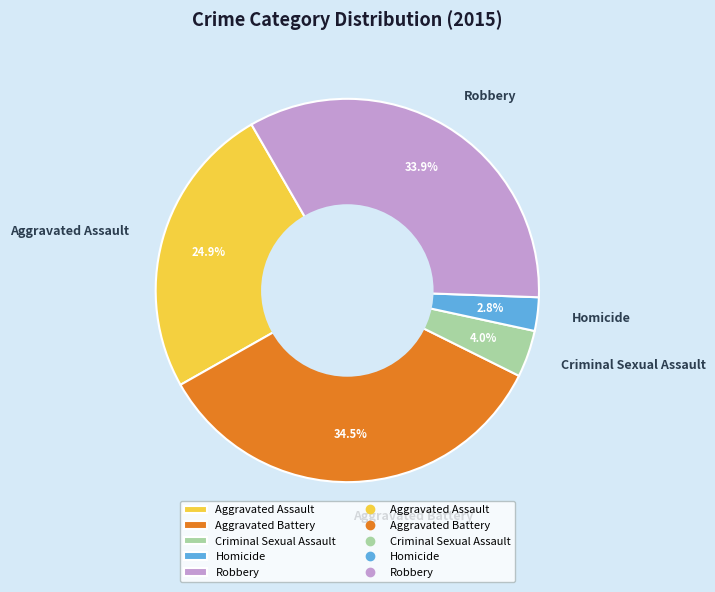

Between Aggravated Battery and Homicide, which is larger?

Aggravated Battery